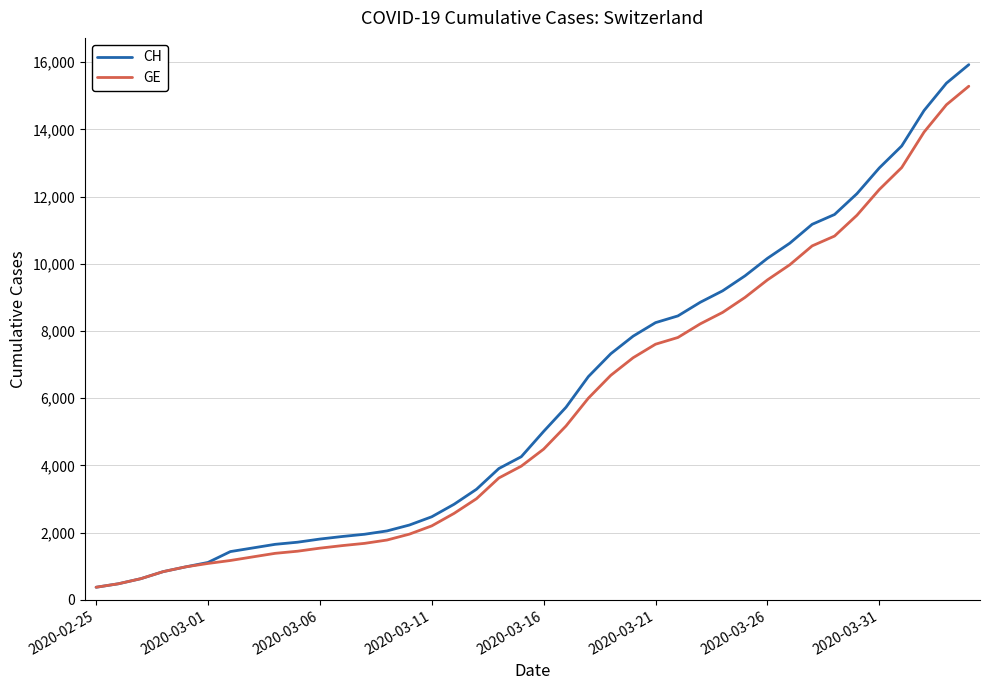

Which series has the largest range (max minus min)?

CH